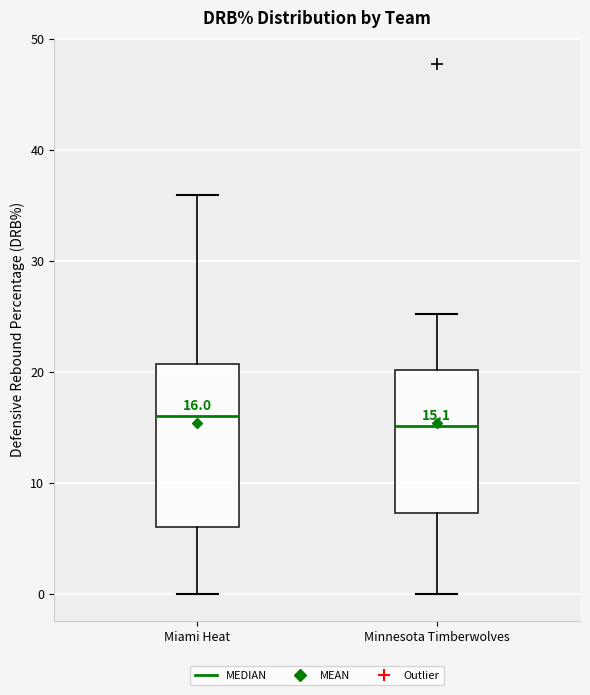

Which box is the tallest, from its lower edge to its upper edge?

Miami Heat